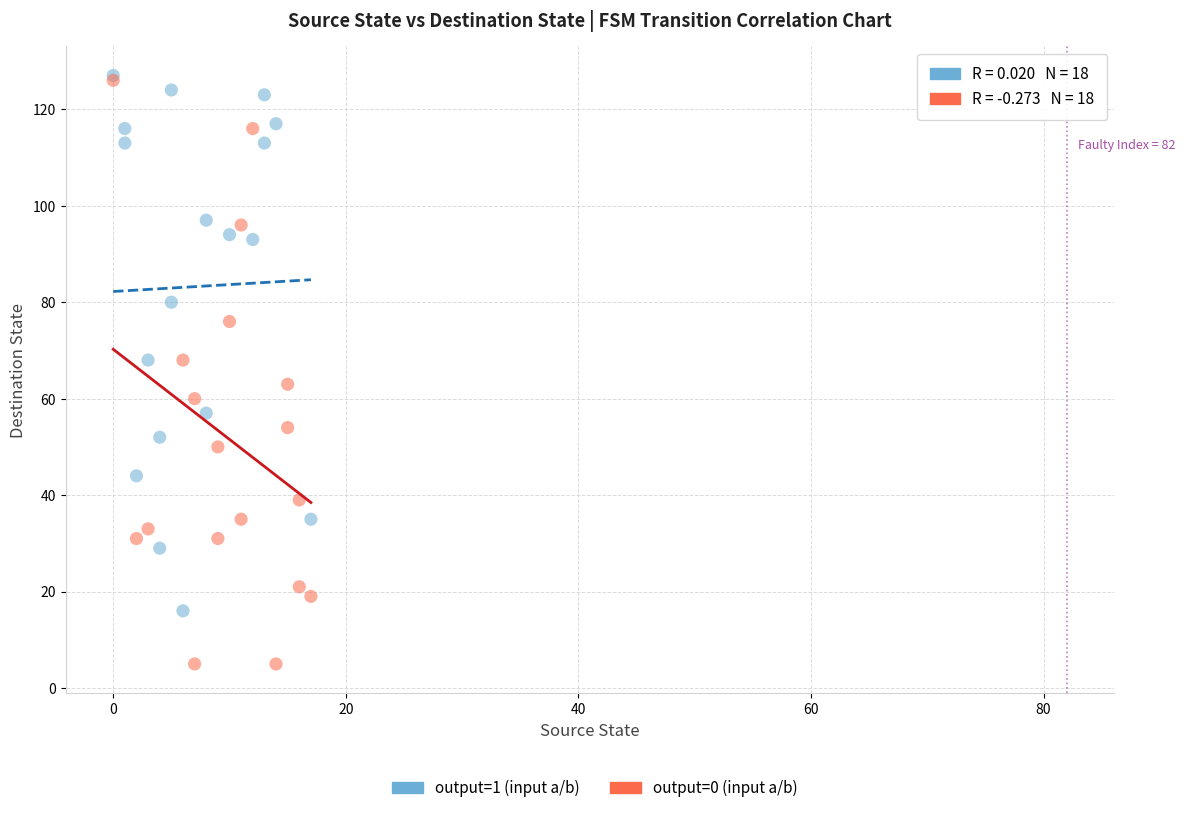

Which series contains the lowest Y value?

output=0 (input a/b)